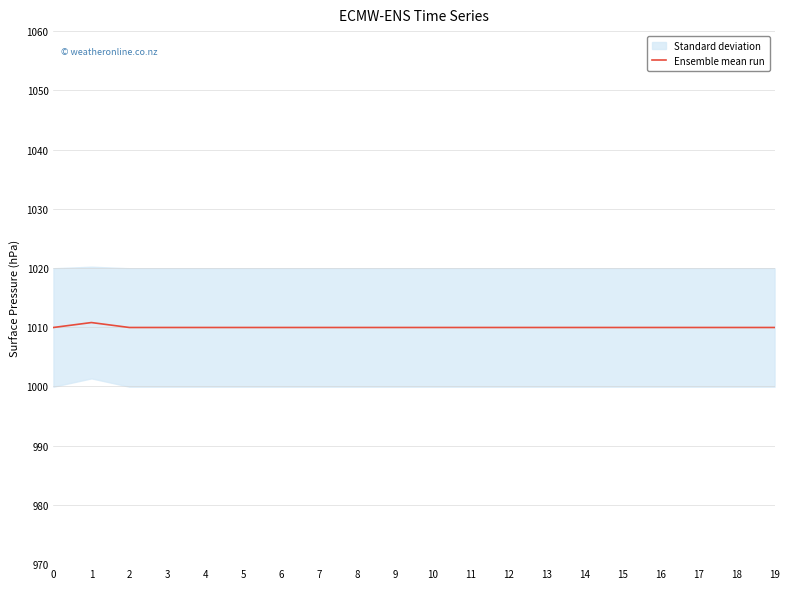

Reading left to right, list all the values displayed in this chart.

0=1010.0	1=1010.8	2=1010.0	3=1010.0	4=1010.0	5=1010.0	6=1010.0	7=1010.0	8=1010.0	9=1010.0	10=1010.0	11=1010.0	12=1010.0	13=1010.0	14=1010.0	15=1010.0	16=1010.0	17=1010.0	18=1010.0	19=1010.0